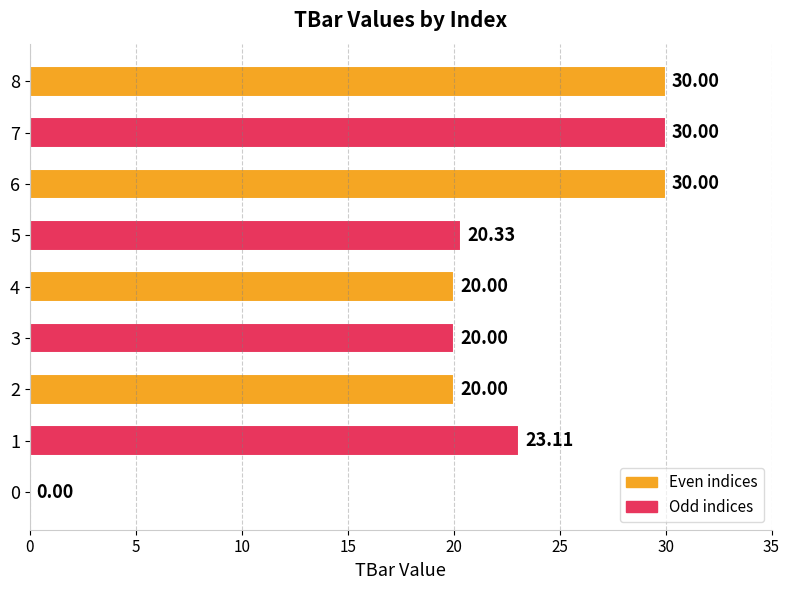

What is the sum of the values at 7 and 2?

50.0